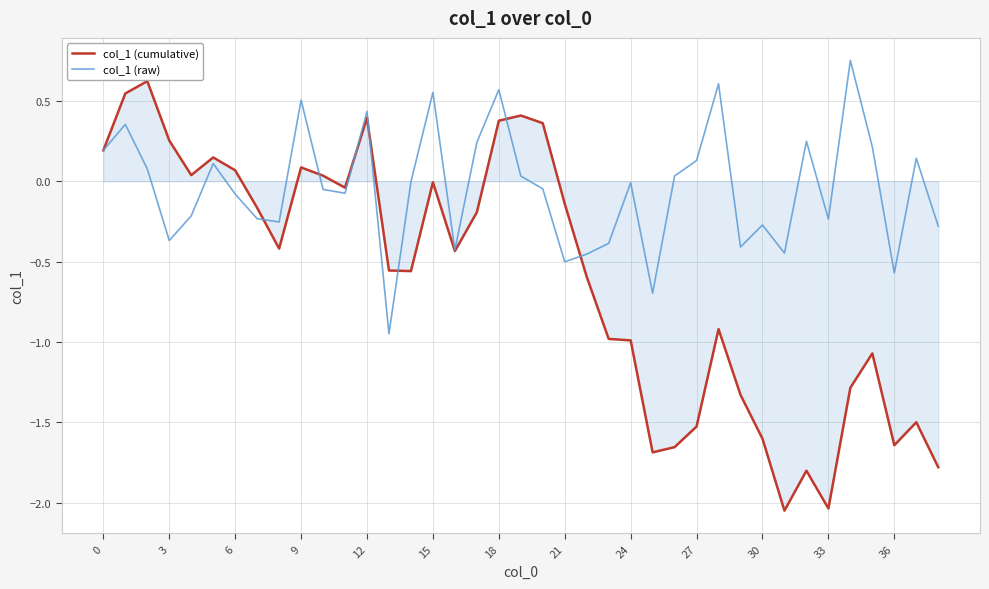

Which series has the largest range (max minus min)?

col_1 (cumulative)